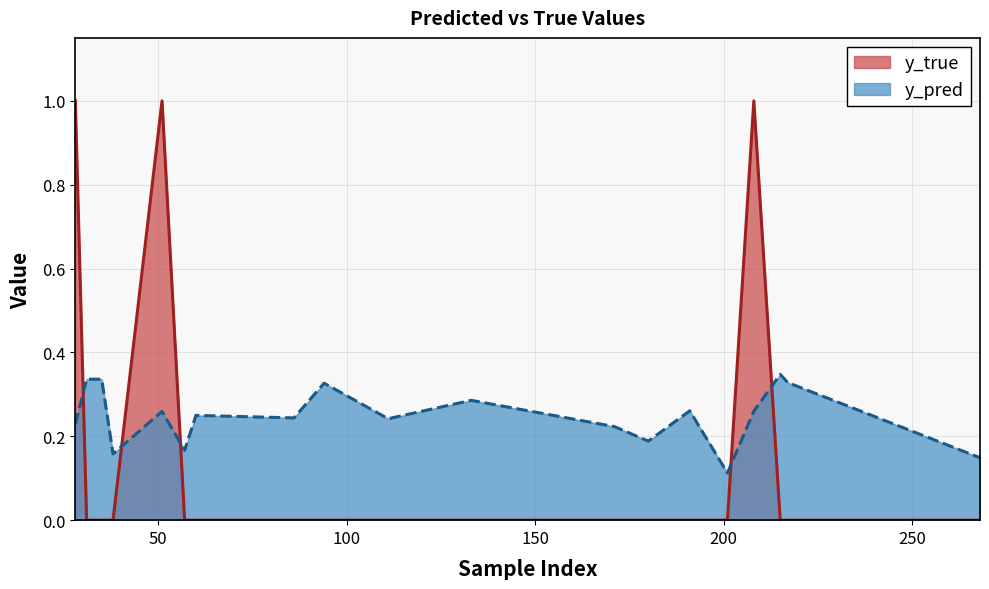

Is the value of y_pred at 38 greater than the value of y_true at 215?

Yes